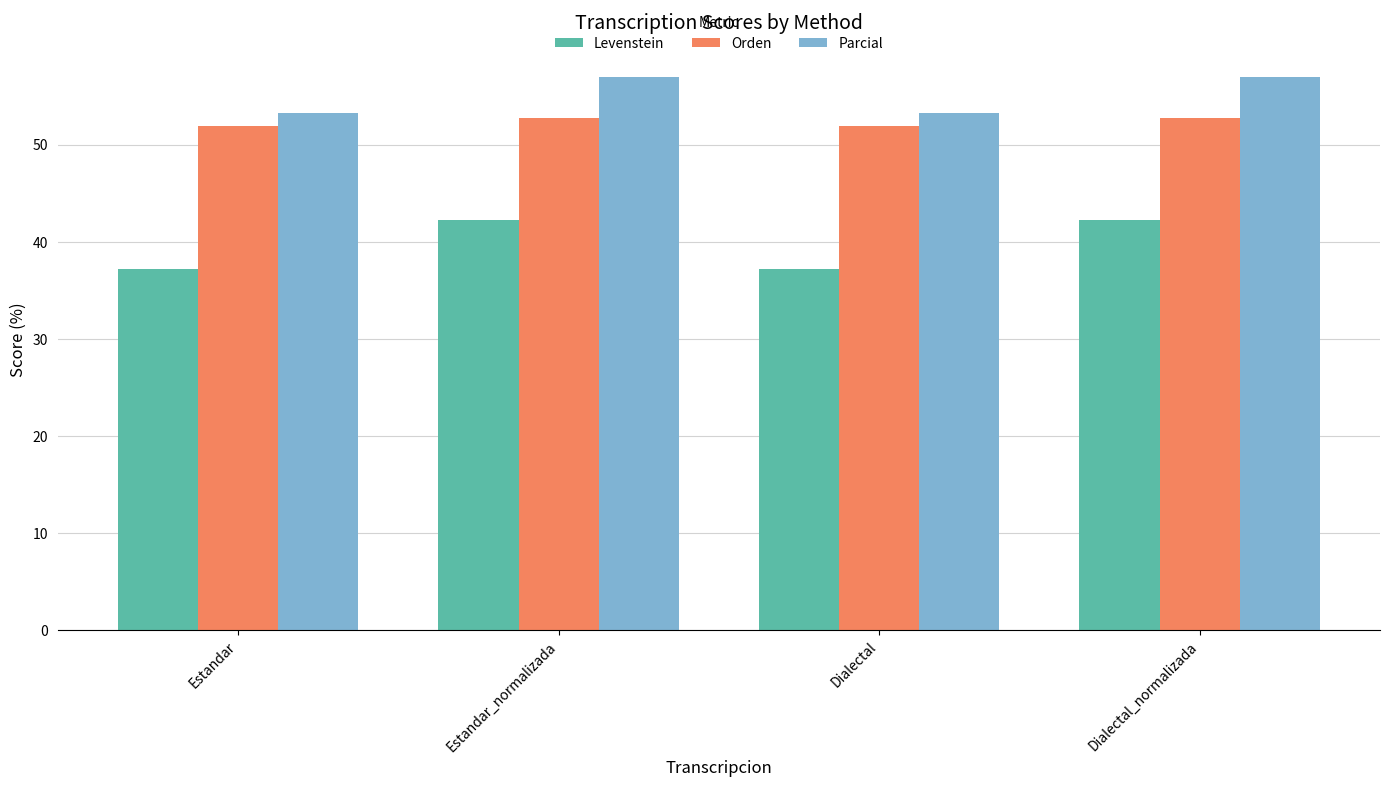

Is it true that Orden equals 86.6 at Estandar?

False